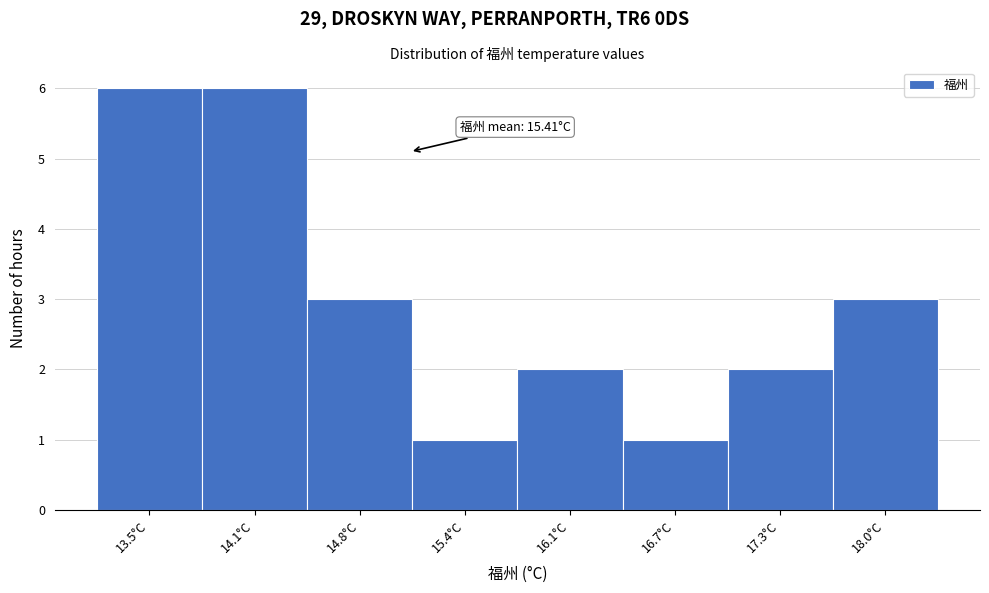

Reading right to left, extract all data points from this chart.

3	2	1	2	1	3	6	6